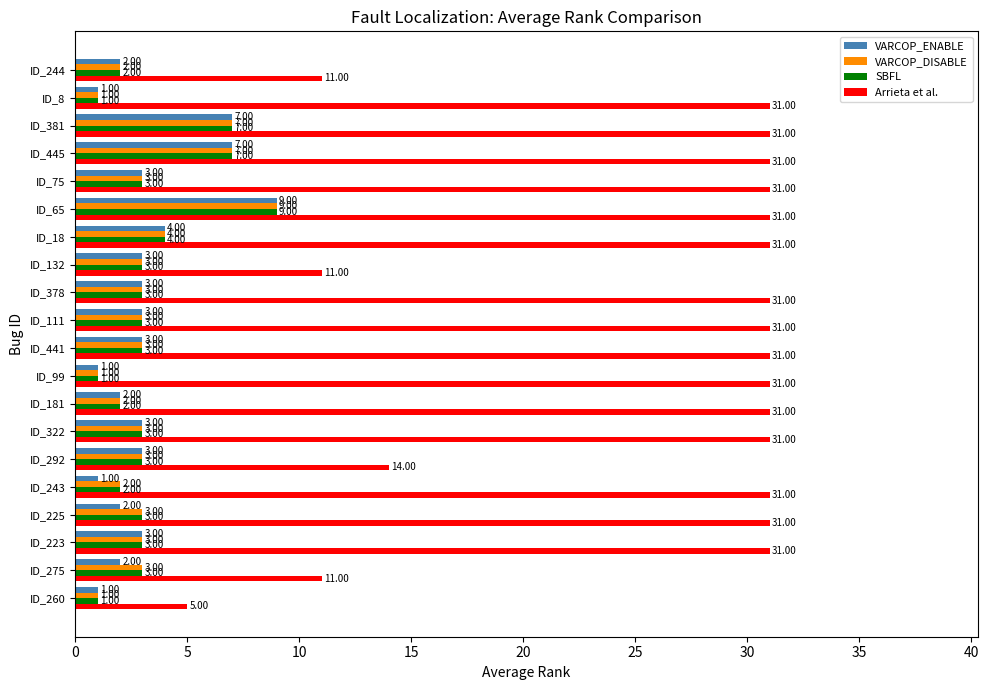

Is the value of VARCOP_DISABLE at ID_275 greater than the value of VARCOP_ENABLE at ID_275?

Yes